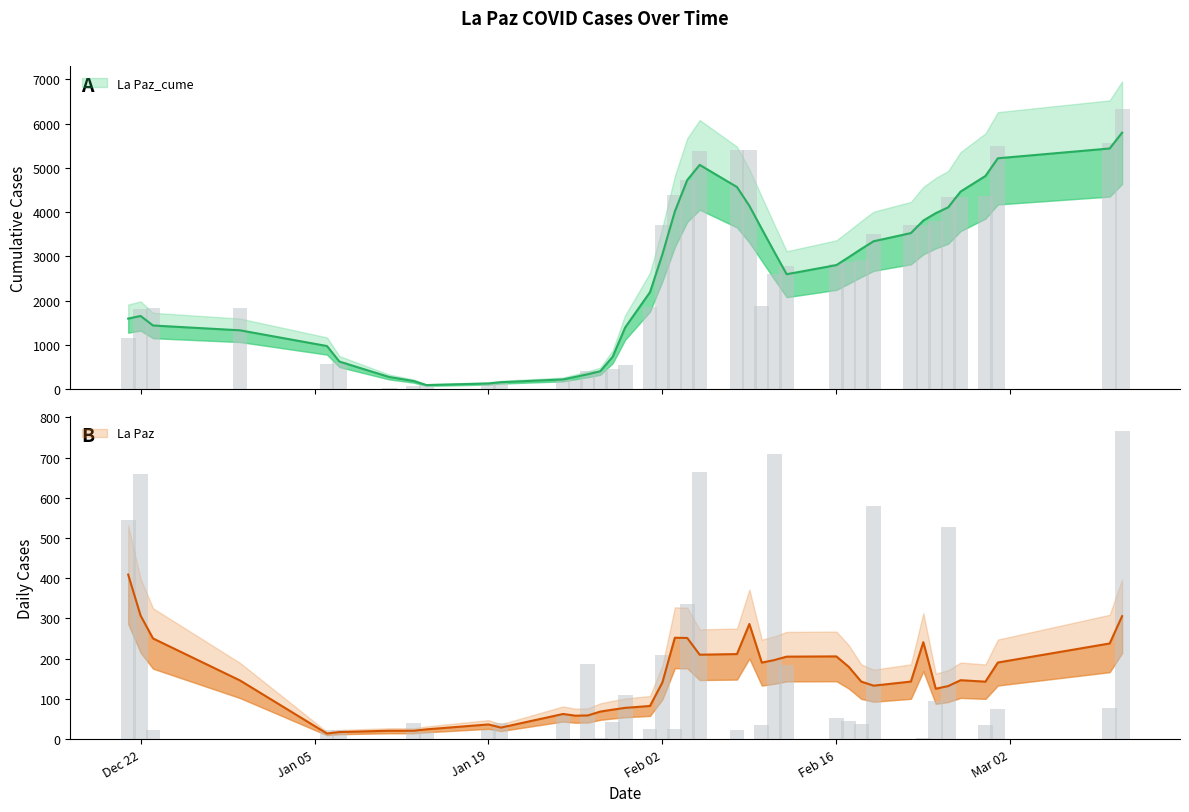

What is the approximate value of La Paz at 2/24/2021?

95